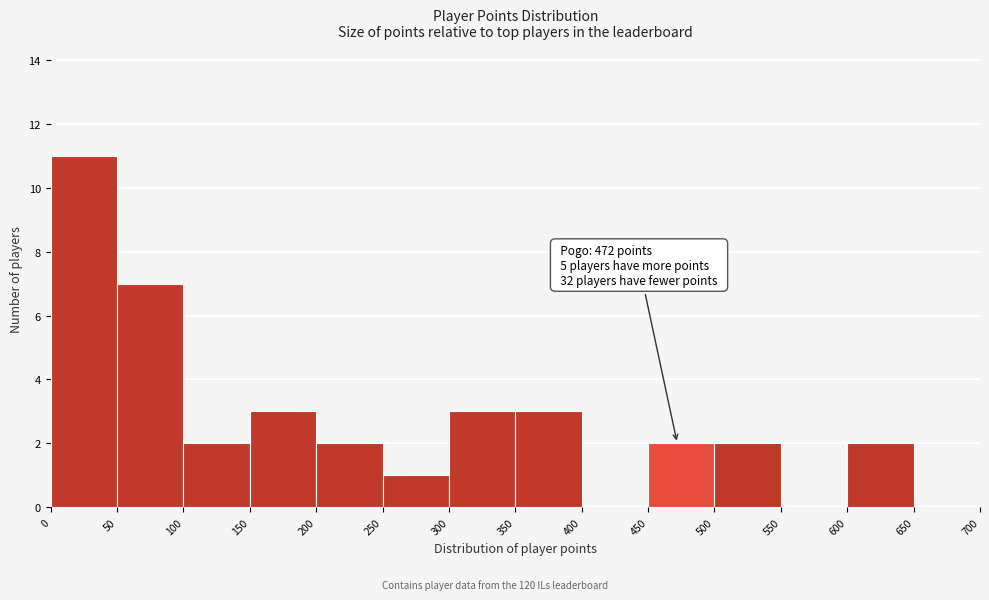

Over which range of the x-axis is the bar tallest?

0 to 50